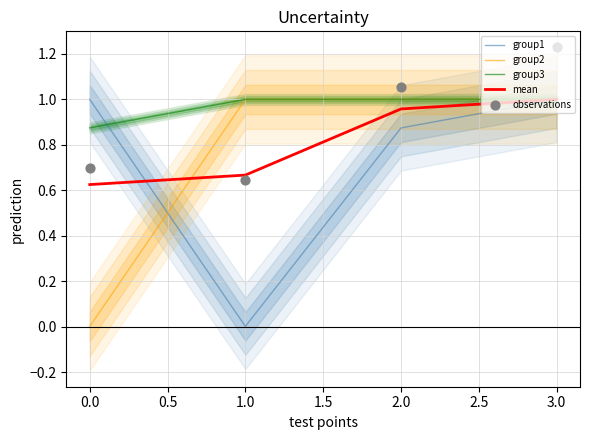

At how many categories does at least one series exceed 0?

4